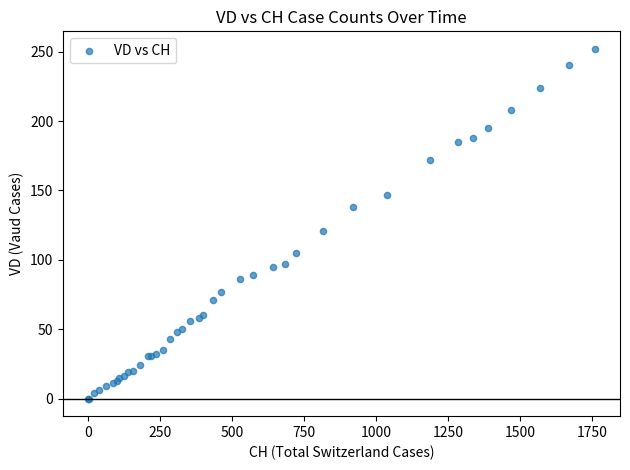

What Y value in the scatter plot is closest to 126?

121